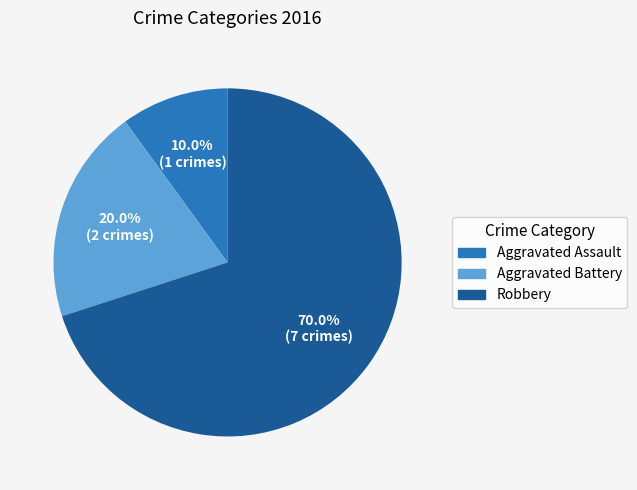

To the nearest percent, what percentage of the pie is Aggravated Assault?

10%